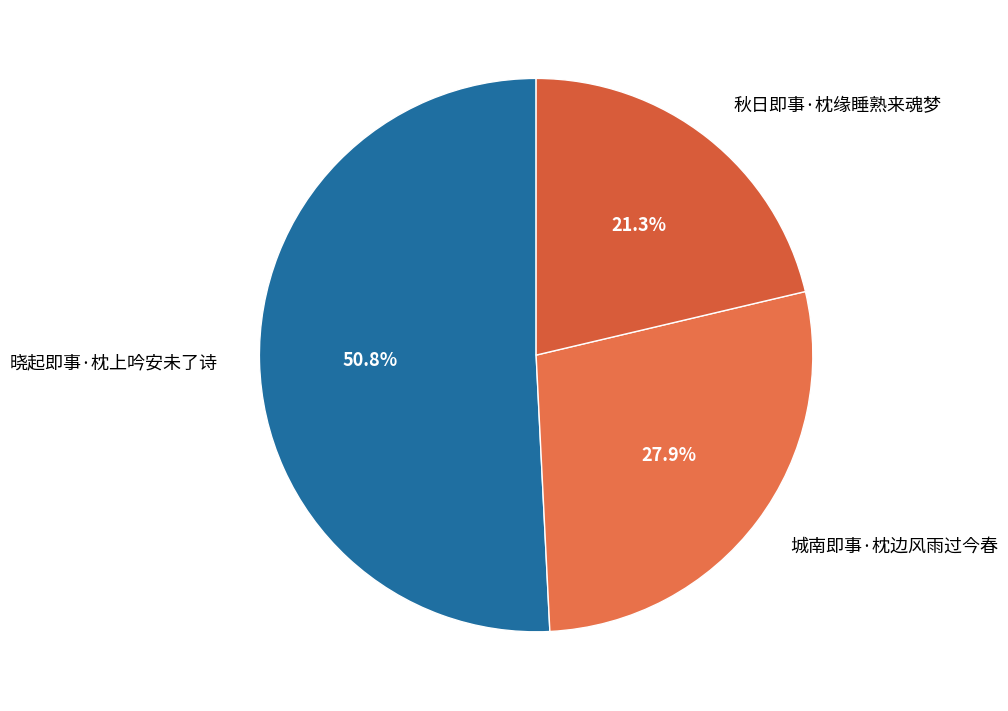

To the nearest percent, what is the difference between the largest and smallest slice percentages?

29%